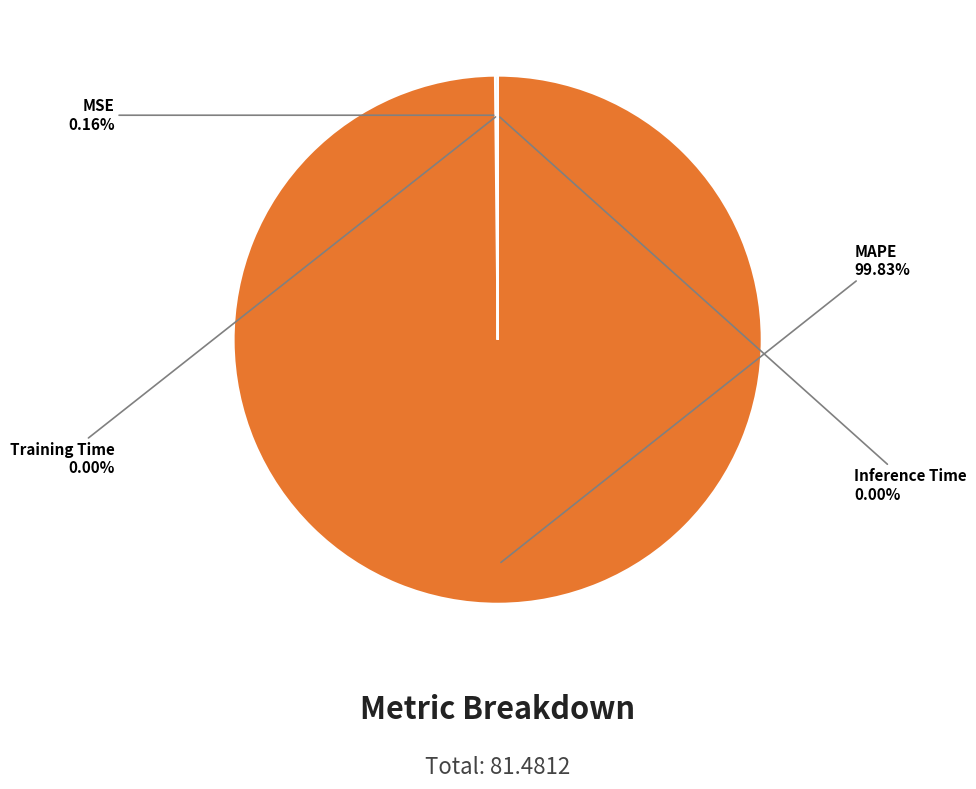

Which category accounts for the majority?

MAPE